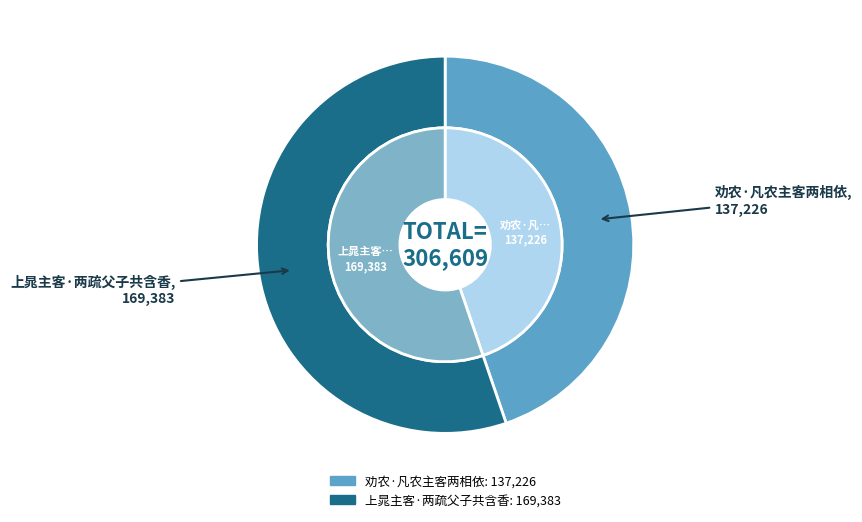

Is it true that 上晁主客·两疏父子共含香 is 55% of the pie?

True